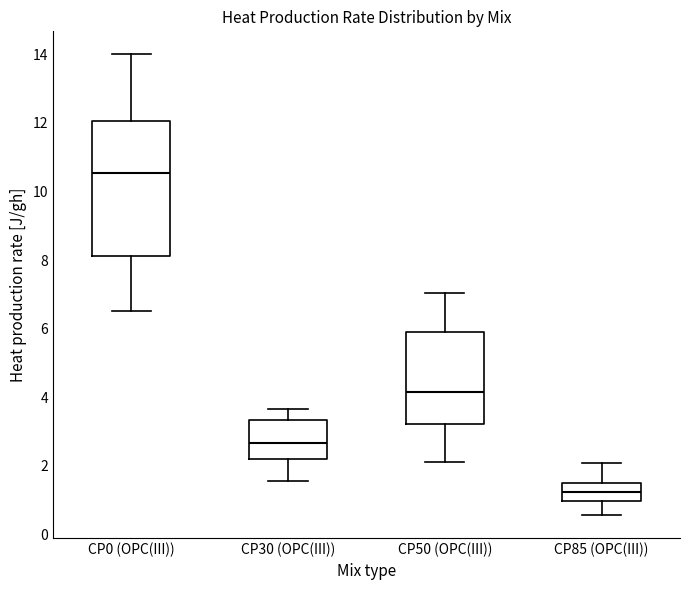

Which box is the tallest, from its lower edge to its upper edge?

CP0 (OPC(III))